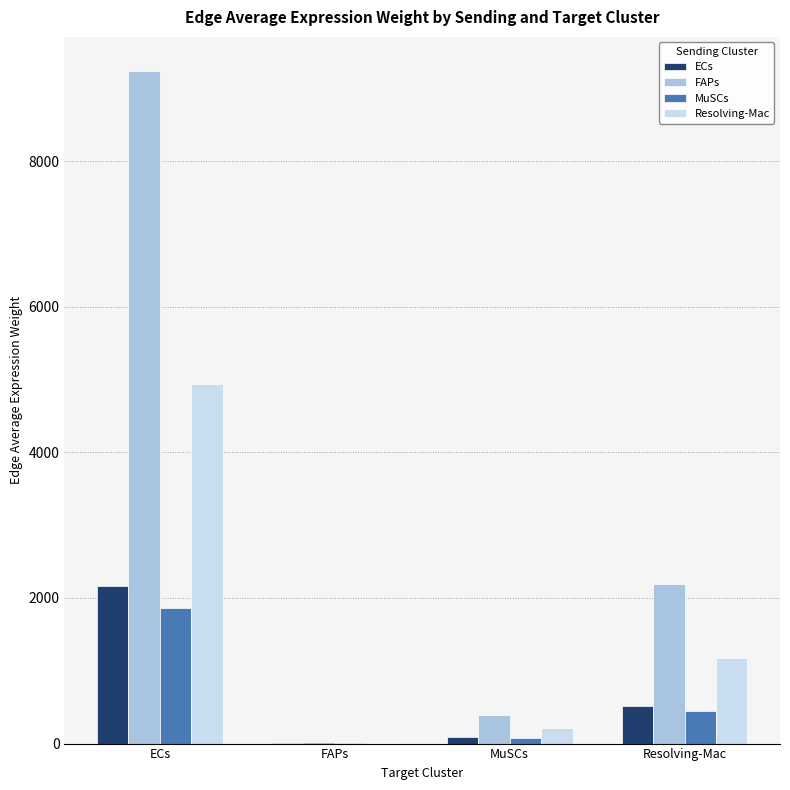

True or false: MuSCs has a value of 2486.0 at ECs.

False